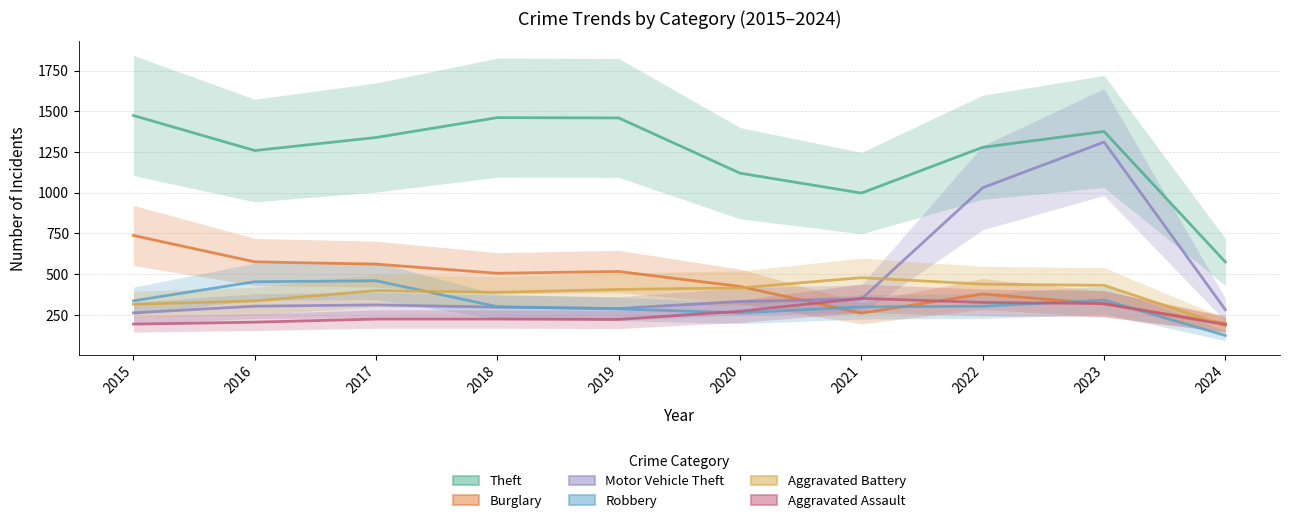

How many distinct data groups are displayed?

6